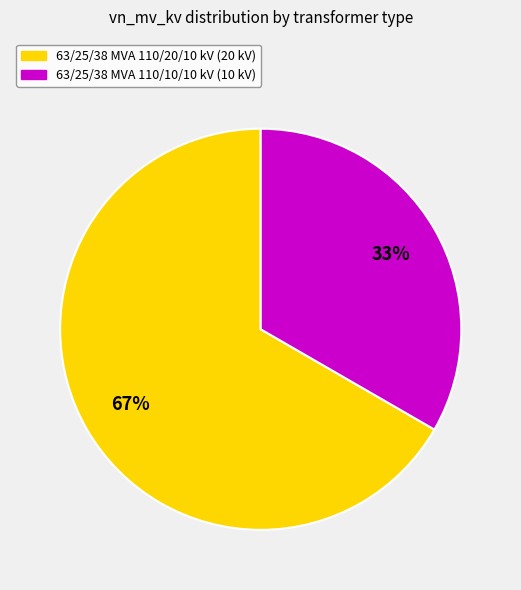

What is the ratio of the value at 63/25/38 MVA 110/10/10 kV to the value at 63/25/38 MVA 110/20/10 kV?

0.5